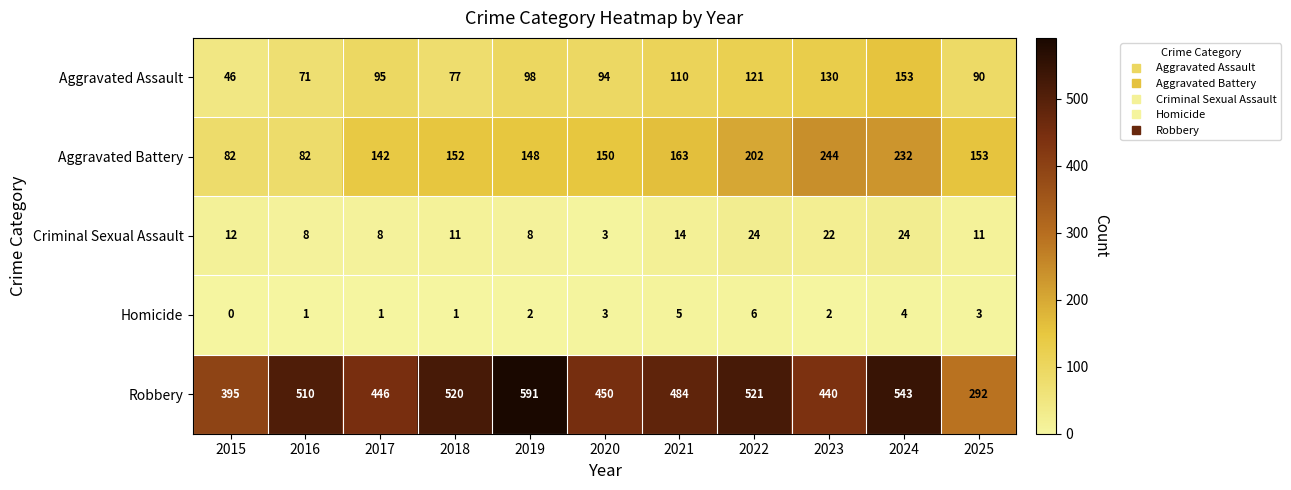

At which category is the sum across all series the highest?

2024